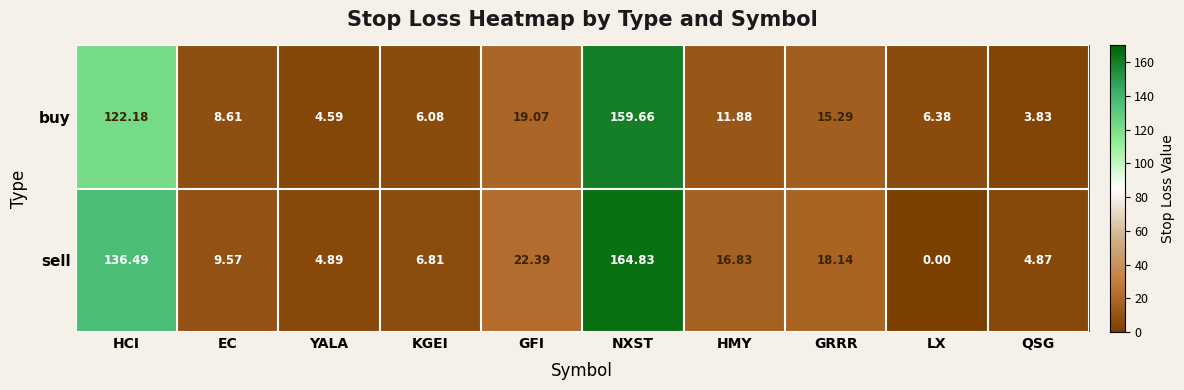

Which series has the largest range (max minus min)?

sell